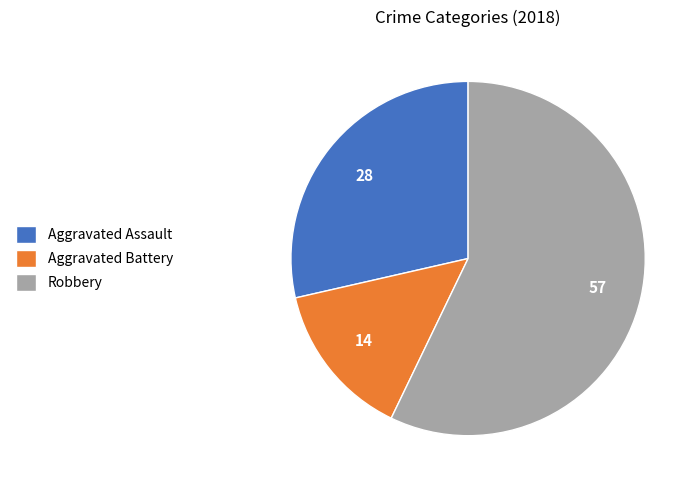

What is the smallest slice in the pie chart?

Aggravated Battery